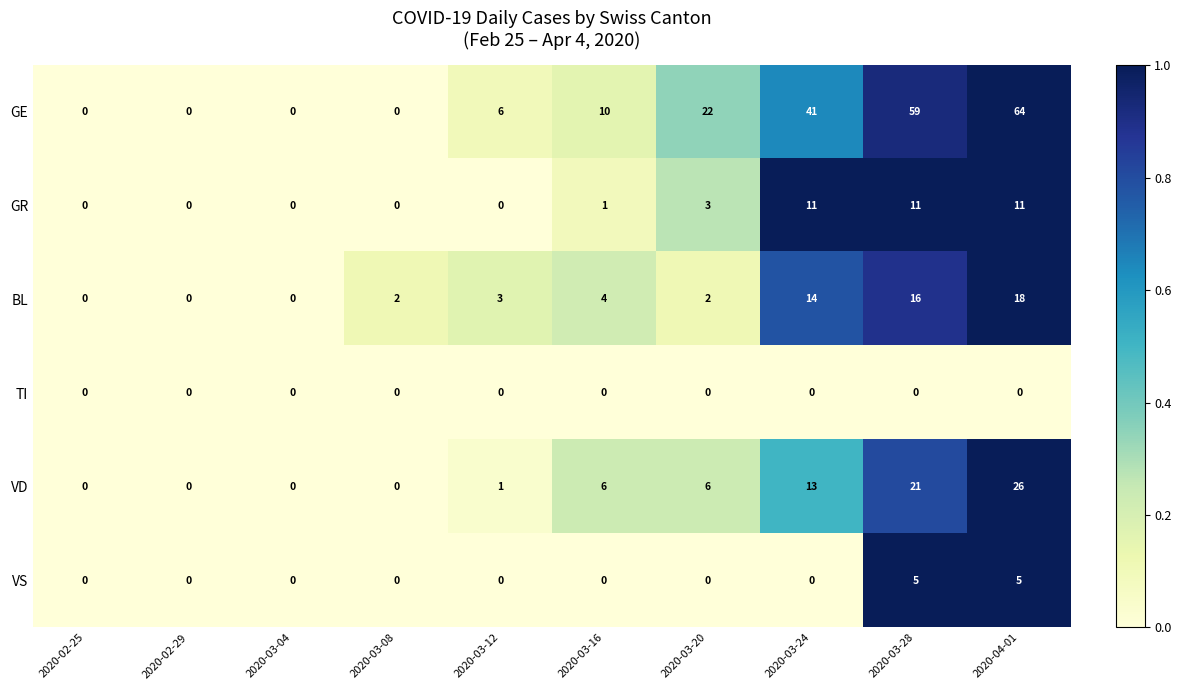

Rank the series by their maximum value, from highest to lowest.

GE, VD, BL, GR, VS, TI